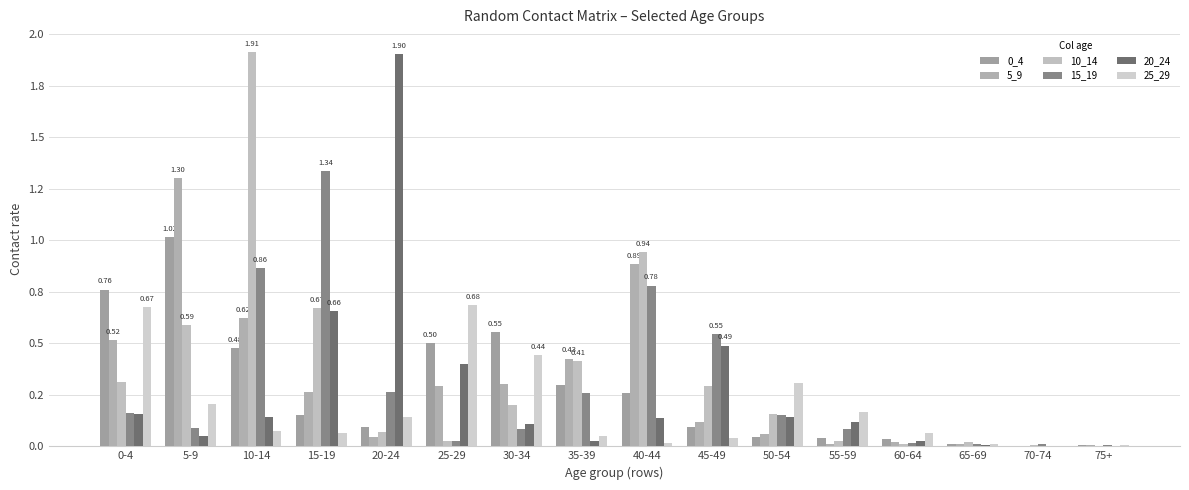

Is it true that 15_19 equals 0.1 at 50-54?

False